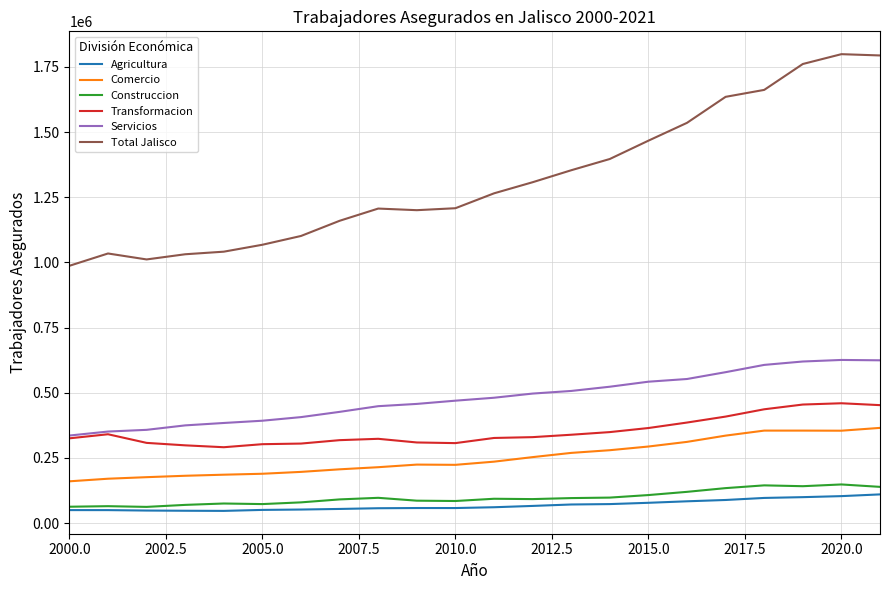

Rank the series by their maximum value, from lowest to highest.

Agricultura, Construccion, Comercio, Transformacion, Servicios, Total Jalisco